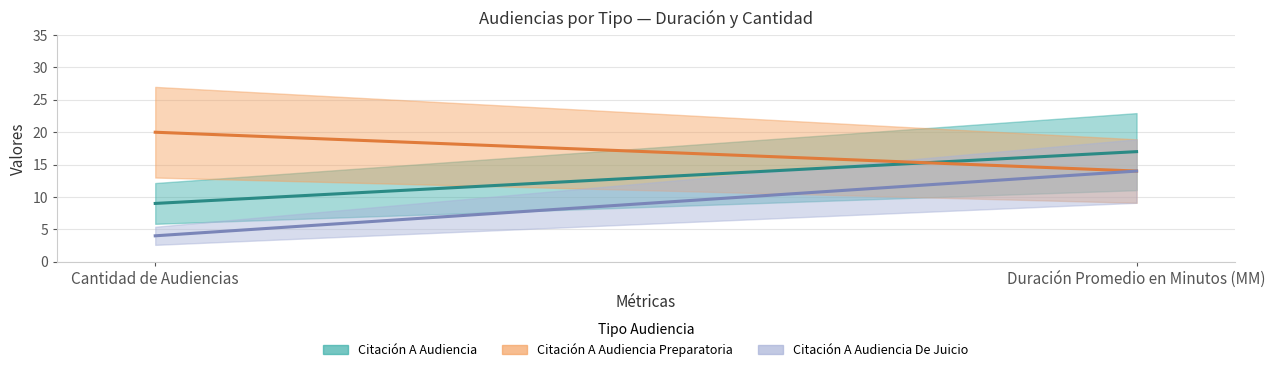

Which has a higher value, Cantidad de Audiencias or Duración Promedio en Minutos (MM)?

Duración Promedio en Minutos (MM)